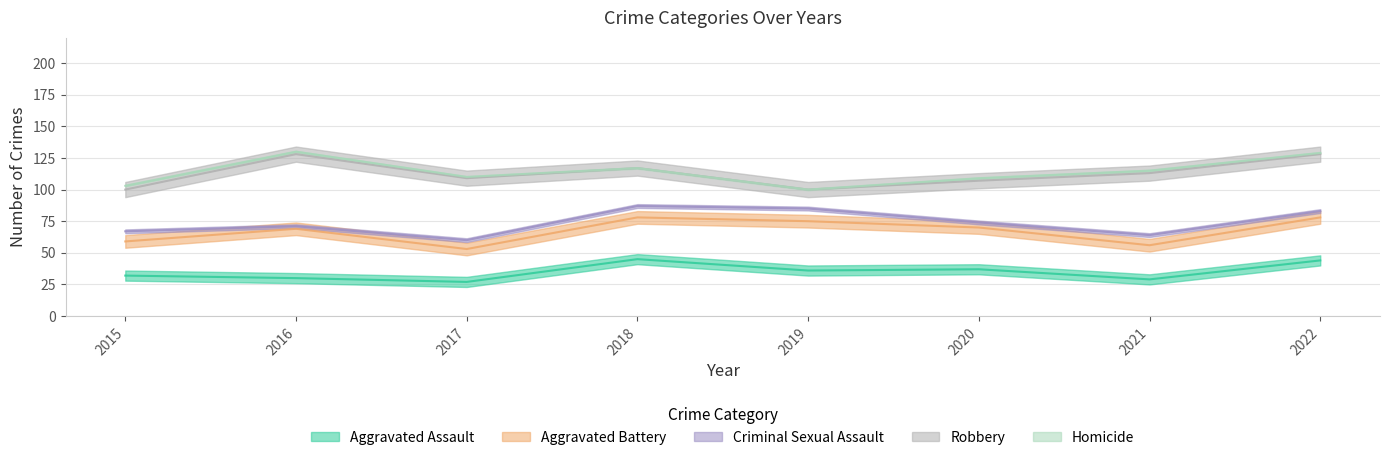

How many interior local peaks does the Criminal Sexual Assault series have?

2